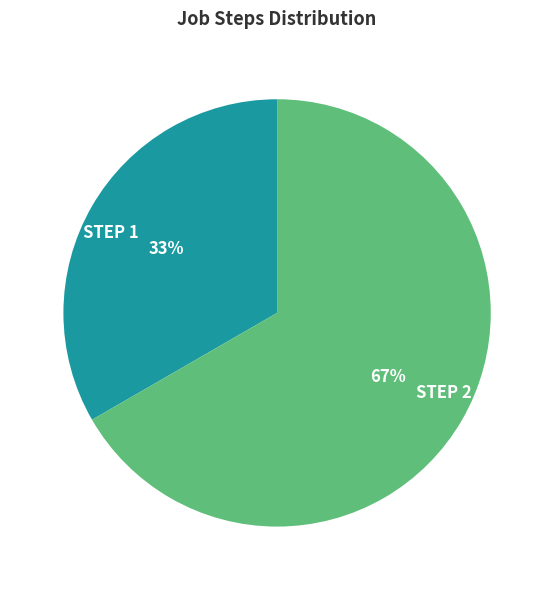

Rank the categories by value from lowest to highest.

STEP 1, STEP 2